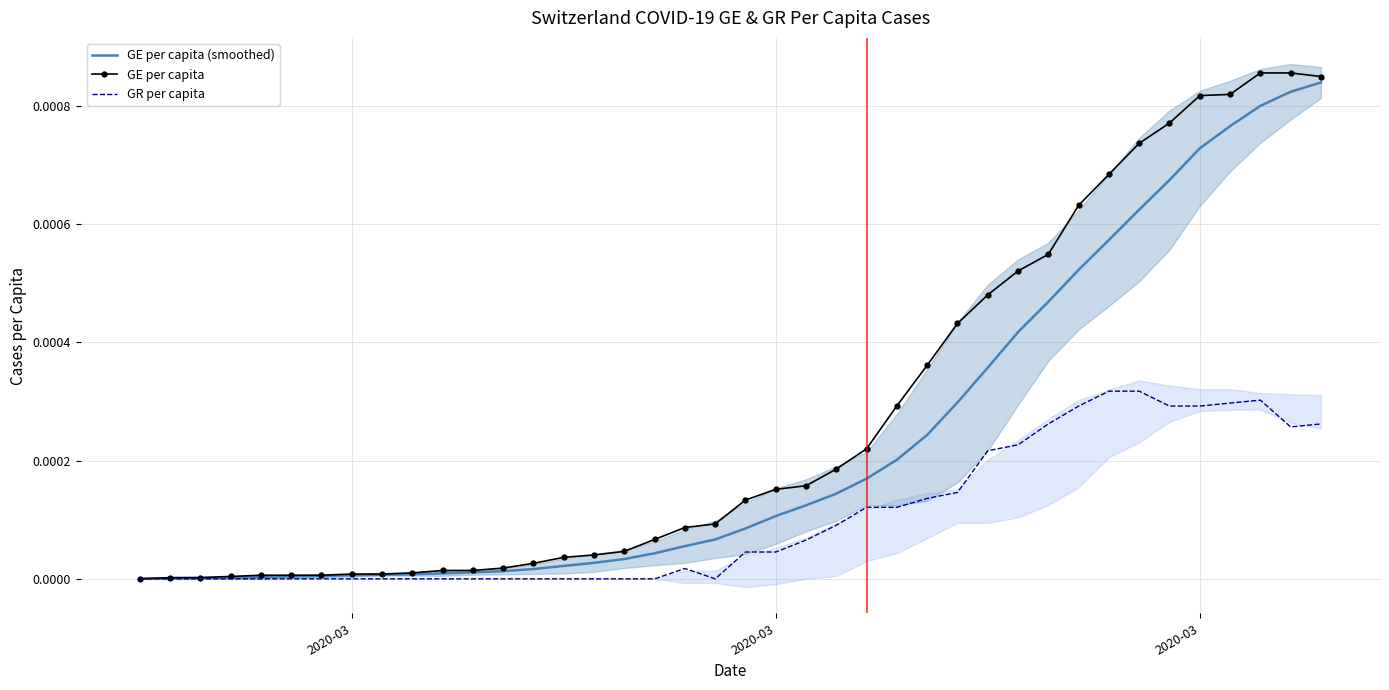

Rank the series by their average value, from highest to lowest.

GE per capita, GE per capita (smoothed), GR per capita